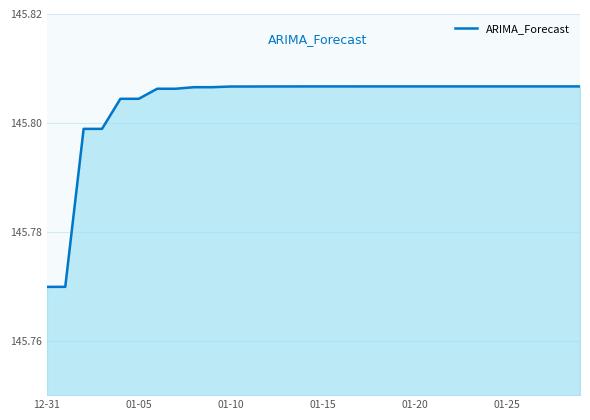

Count the values in the range 145 to 146.

30